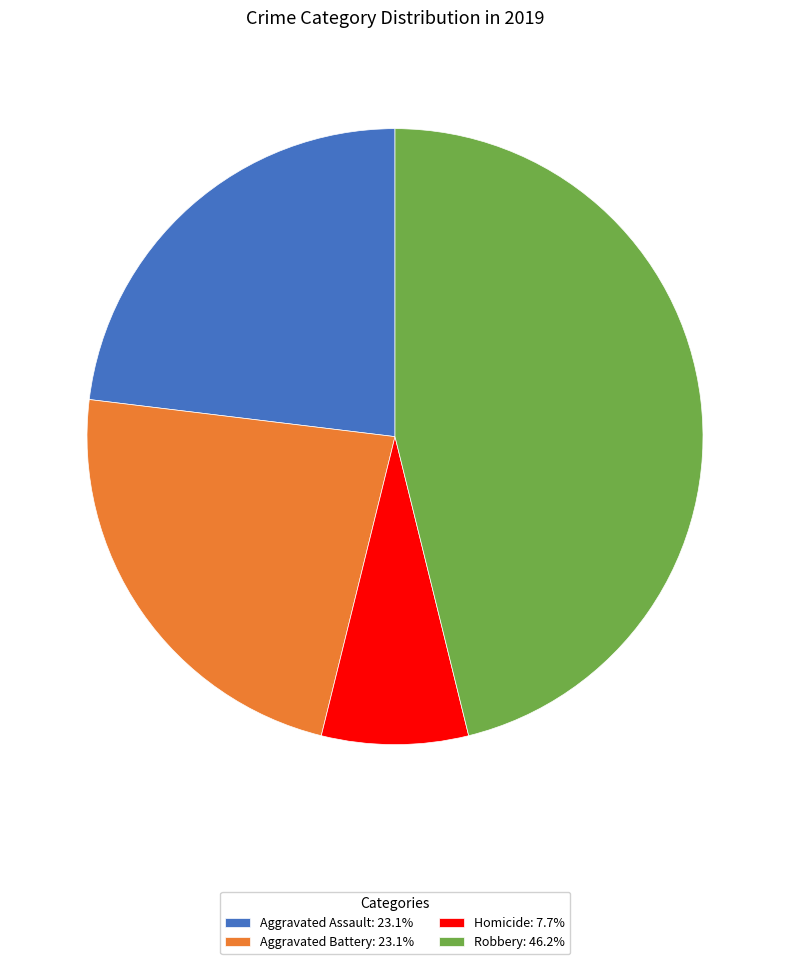

Is Aggravated Assault: 23.1% the majority of the pie?

No